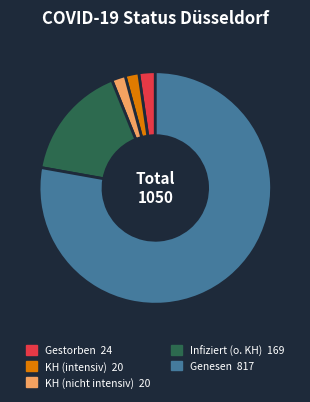

True or false: KH (nicht intensiv) accounts for 9% of the total.

False